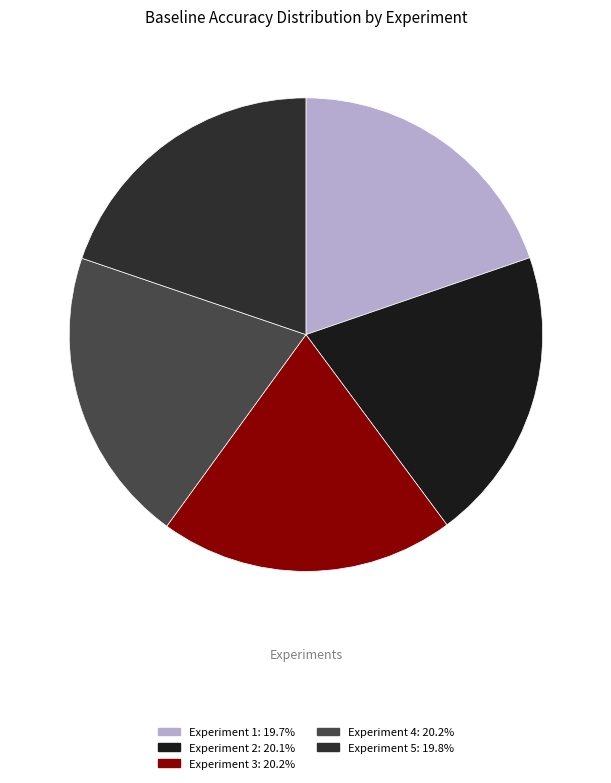

Is there a majority slice in this chart?

No